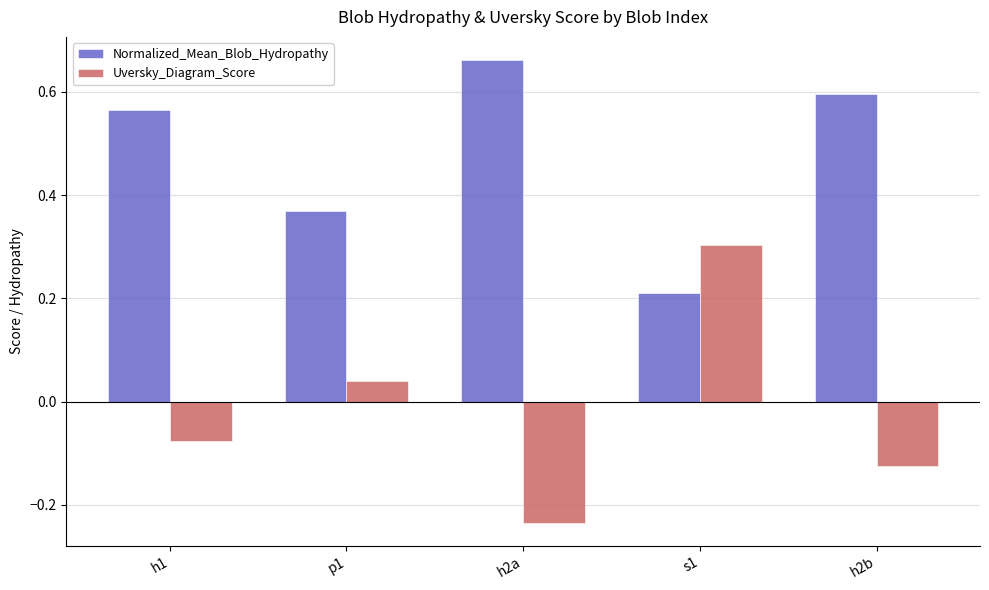

Rank the series by their maximum value, from highest to lowest.

Normalized_Mean_Blob_Hydropathy, Uversky_Diagram_Score